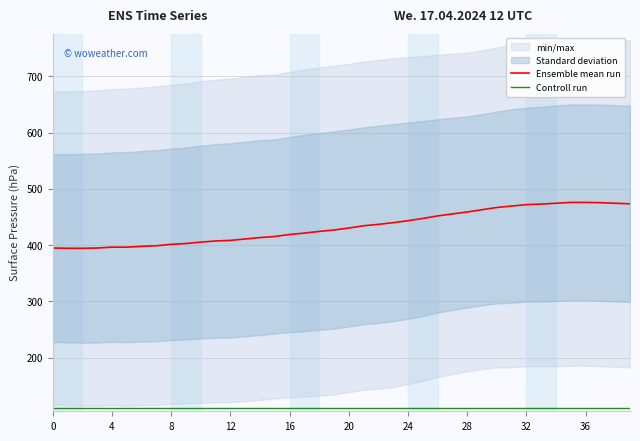

What is the spread (max minus min) of values at 12?

284.5